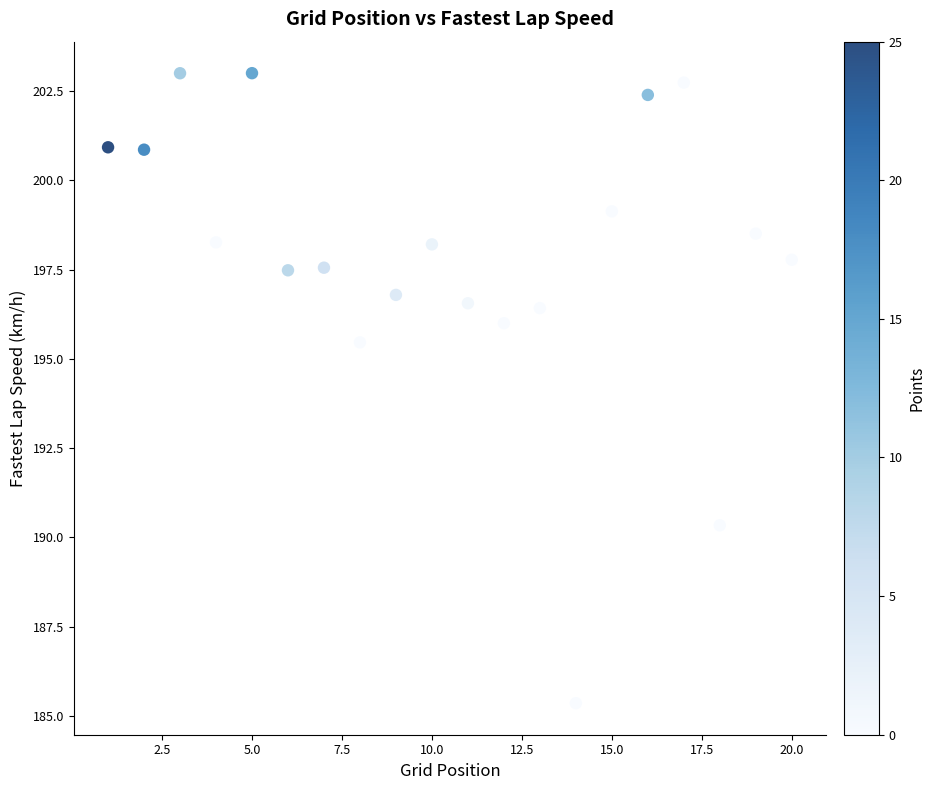

What Y value in the scatter plot is closest to 194?

195.5